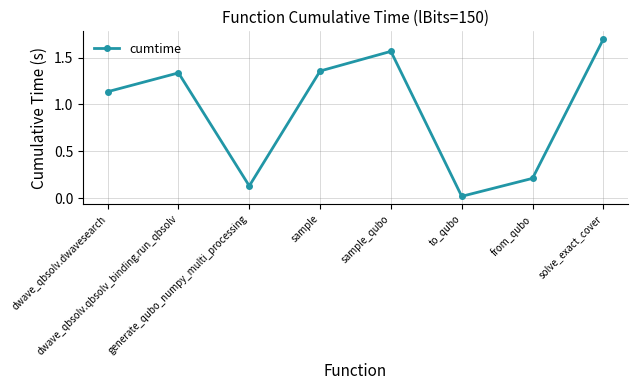

The value at solve_exact_cover is 1.7. True or false?

True